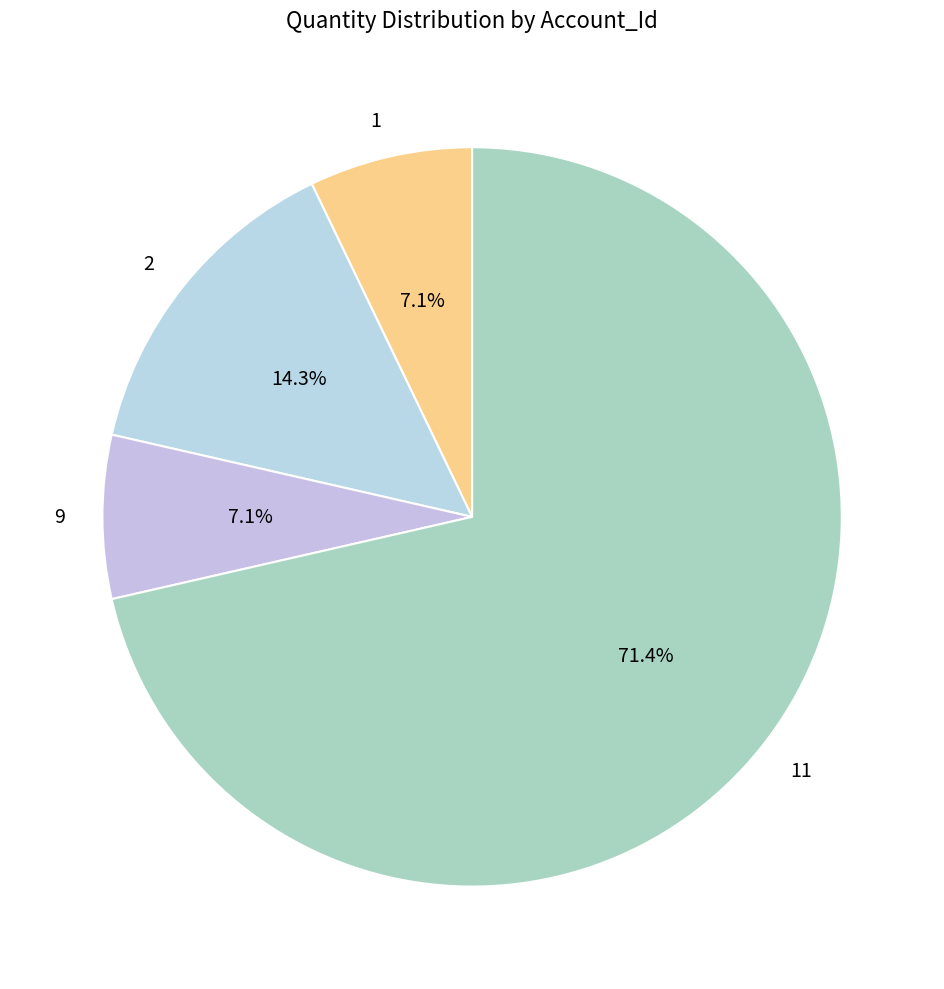

Is it true that 9 is 7% of the pie?

True